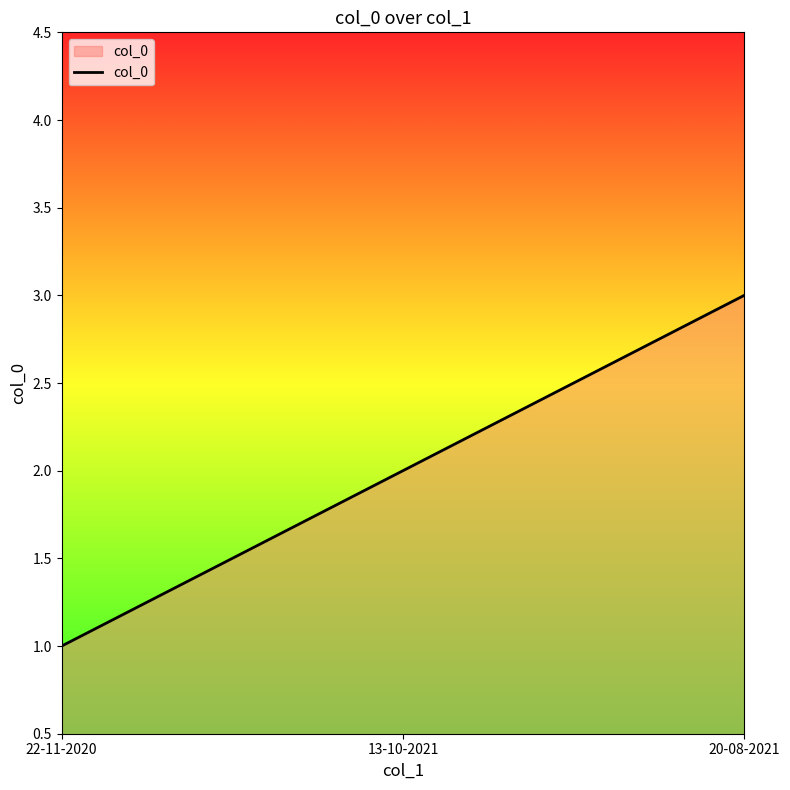

How many series are shown in this chart?

1